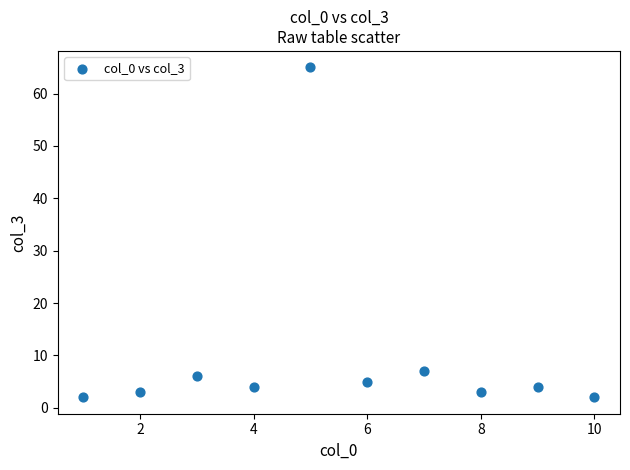

What Y value in the scatter plot is closest to 33?

7